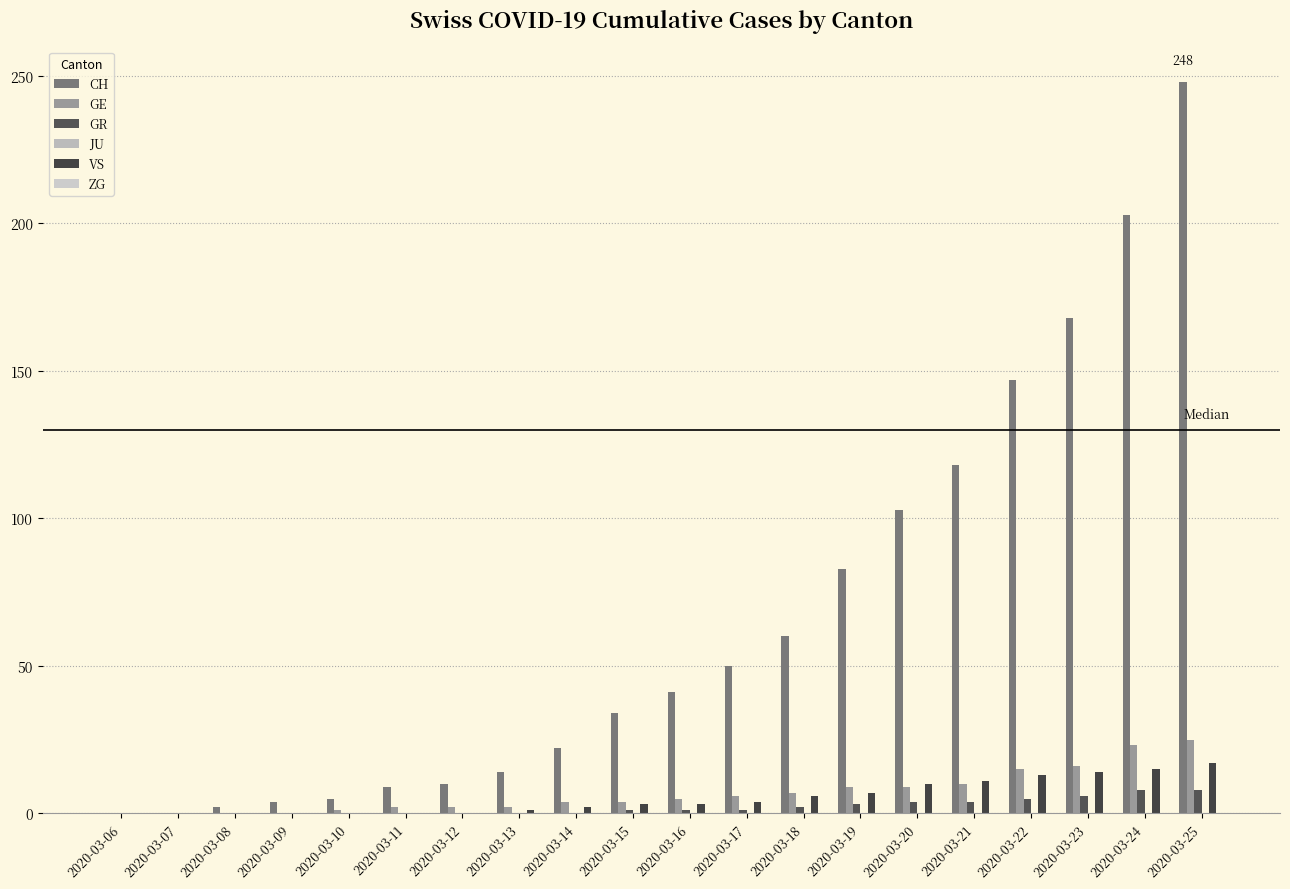

What is the average value of the GE series?

7